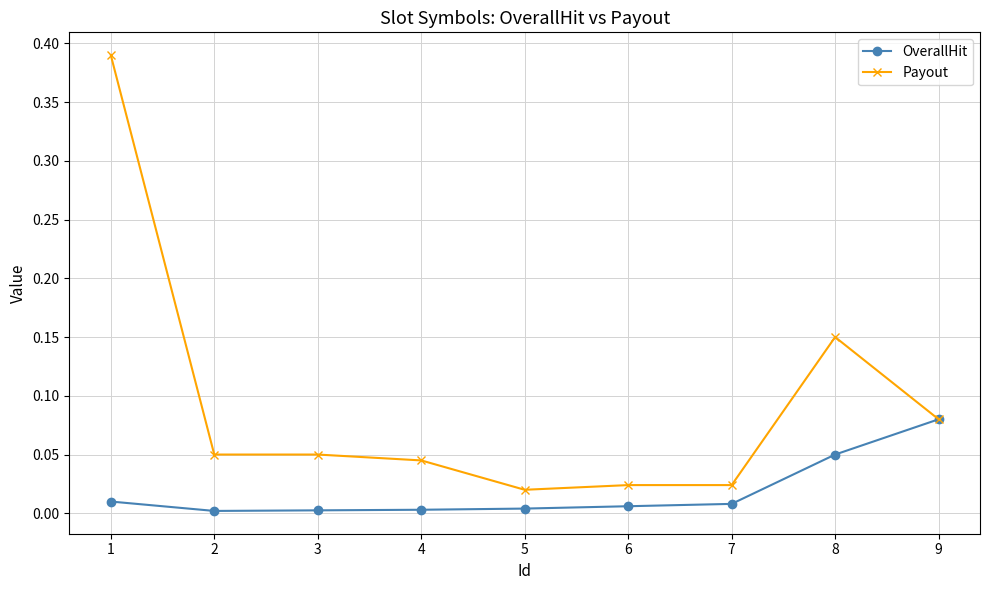

Which series has the widest spread of values?

Payout